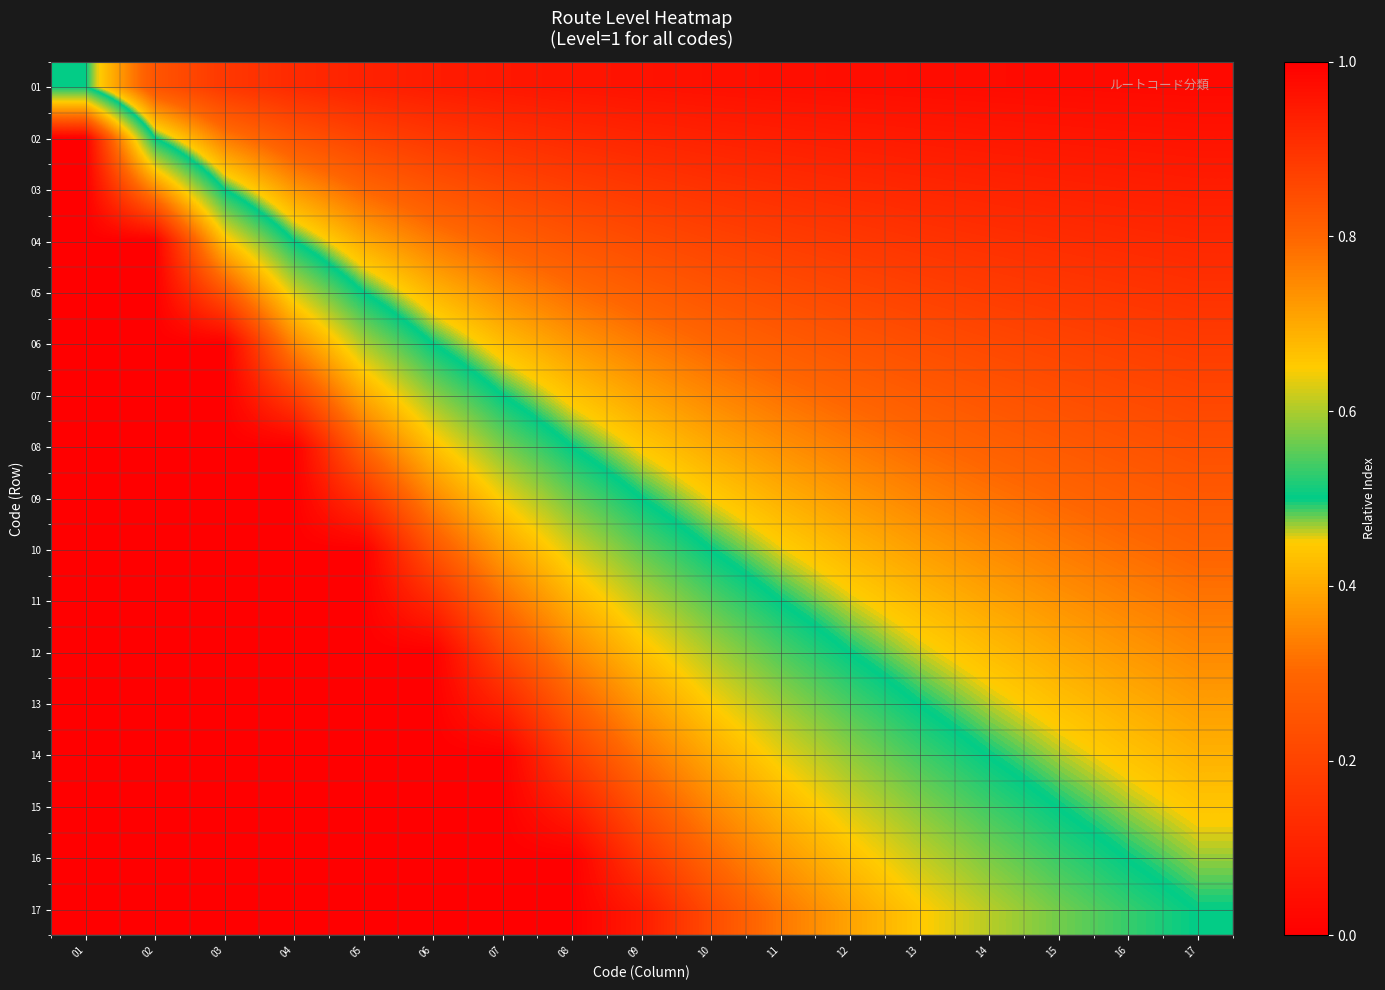

Reading left to right, transcribe all the data shown in this chart.

01: 01=0.5	02=0.2	03=0.2	04=0.1	05=0.1	06=0.1	07=0.1	08=0.1	09=0.1	10=0.1	11=0.0	12=0.0	13=0.0	14=0.0	15=0.0	16=0.0	17=0.0
02: 01=1.0	02=0.5	03=0.3	04=0.2	05=0.2	06=0.2	07=0.1	08=0.1	09=0.1	10=0.1	11=0.1	12=0.1	13=0.1	14=0.1	15=0.1	16=0.1	17=0.1
03: 01=1.0	02=0.8	03=0.5	04=0.4	05=0.3	06=0.2	07=0.2	08=0.2	09=0.2	10=0.1	11=0.1	12=0.1	13=0.1	14=0.1	15=0.1	16=0.1	17=0.1
04: 01=1.0	02=1.0	03=0.7	04=0.5	05=0.4	06=0.3	07=0.3	08=0.2	09=0.2	10=0.2	11=0.2	12=0.2	13=0.2	14=0.1	15=0.1	16=0.1	17=0.1
05: 01=1.0	02=1.0	03=0.8	04=0.6	05=0.5	06=0.4	07=0.4	08=0.3	09=0.3	10=0.2	11=0.2	12=0.2	13=0.2	14=0.2	15=0.2	16=0.2	17=0.1
06: 01=1.0	02=1.0	03=1.0	04=0.8	05=0.6	06=0.5	07=0.4	08=0.4	09=0.3	10=0.3	11=0.3	12=0.2	13=0.2	14=0.2	15=0.2	16=0.2	17=0.2
07: 01=1.0	02=1.0	03=1.0	04=0.9	05=0.7	06=0.6	07=0.5	08=0.4	09=0.4	10=0.3	11=0.3	12=0.3	13=0.3	14=0.2	15=0.2	16=0.2	17=0.2
08: 01=1.0	02=1.0	03=1.0	04=1.0	05=0.8	06=0.7	07=0.6	08=0.5	09=0.4	10=0.4	11=0.4	12=0.3	13=0.3	14=0.3	15=0.3	16=0.2	17=0.2
09: 01=1.0	02=1.0	03=1.0	04=1.0	05=0.9	06=0.8	07=0.6	08=0.6	09=0.5	10=0.5	11=0.4	12=0.4	13=0.3	14=0.3	15=0.3	16=0.3	17=0.3
10: 01=1.0	02=1.0	03=1.0	04=1.0	05=1.0	06=0.8	07=0.7	08=0.6	09=0.6	10=0.5	11=0.5	12=0.4	13=0.4	14=0.4	15=0.3	16=0.3	17=0.3
11: 01=1.0	02=1.0	03=1.0	04=1.0	05=1.0	06=0.9	07=0.8	08=0.7	09=0.6	10=0.6	11=0.5	12=0.5	13=0.4	14=0.4	15=0.4	16=0.3	17=0.3
12: 01=1.0	02=1.0	03=1.0	04=1.0	05=1.0	06=1.0	07=0.9	08=0.8	09=0.7	10=0.6	11=0.5	12=0.5	13=0.5	14=0.4	15=0.4	16=0.4	17=0.4
13: 01=1.0	02=1.0	03=1.0	04=1.0	05=1.0	06=1.0	07=0.9	08=0.8	09=0.7	10=0.7	11=0.6	12=0.5	13=0.5	14=0.5	15=0.4	16=0.4	17=0.4
14: 01=1.0	02=1.0	03=1.0	04=1.0	05=1.0	06=1.0	07=1.0	08=0.9	09=0.8	10=0.7	11=0.6	12=0.6	13=0.5	14=0.5	15=0.5	16=0.4	17=0.4
15: 01=1.0	02=1.0	03=1.0	04=1.0	05=1.0	06=1.0	07=1.0	08=0.9	09=0.8	10=0.8	11=0.7	12=0.6	13=0.6	14=0.5	15=0.5	16=0.5	17=0.4
16: 01=1.0	02=1.0	03=1.0	04=1.0	05=1.0	06=1.0	07=1.0	08=1.0	09=0.9	10=0.8	11=0.7	12=0.7	13=0.6	14=0.6	15=0.5	16=0.5	17=0.5
17: 01=1.0	02=1.0	03=1.0	04=1.0	05=1.0	06=1.0	07=1.0	08=1.0	09=0.9	10=0.8	11=0.8	12=0.7	13=0.7	14=0.6	15=0.6	16=0.5	17=0.5